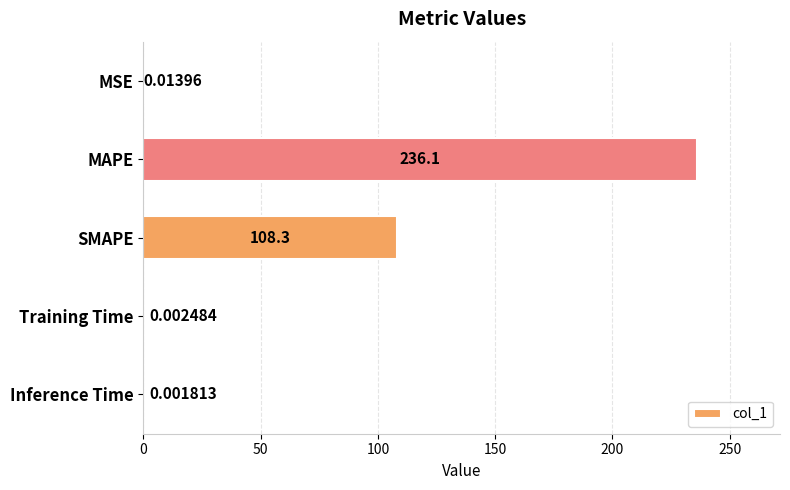

What is the sum of all values?

344.4